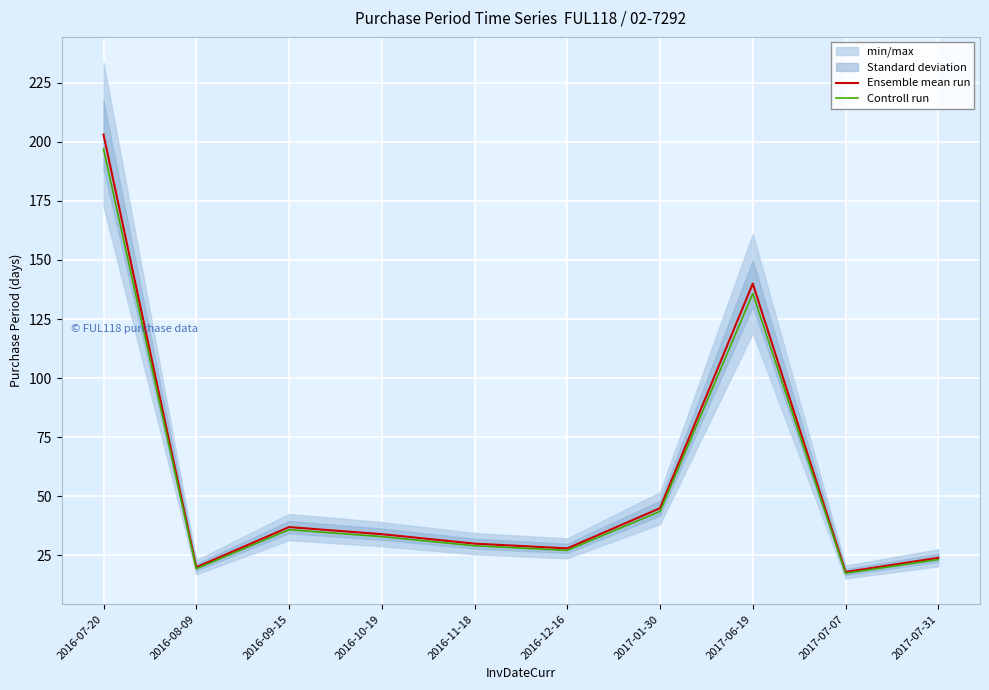

What is the sum of all Controll run values?

561.6